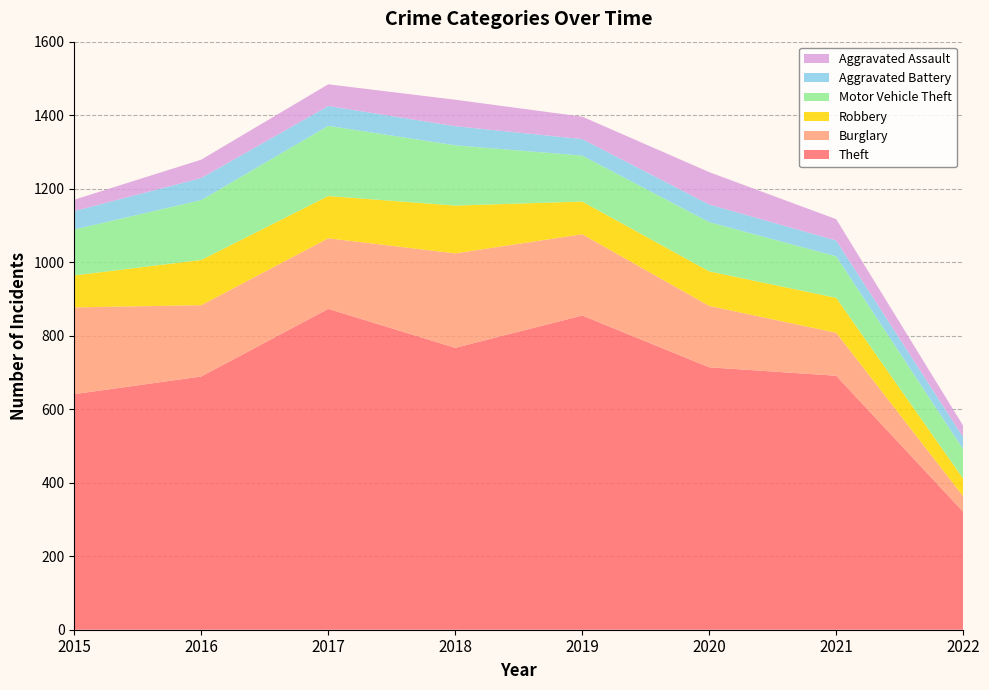

Reading left to right, transcribe all the data shown in this chart.

Theft: 2015=641	2016=689	2017=873	2018=767	2019=855	2020=714	2021=691	2022=321
Burglary: 2015=236	2016=194	2017=192	2018=257	2019=221	2020=167	2021=117	2022=42
Robbery: 2015=87	2016=123	2017=115	2018=130	2019=89	2020=94	2021=95	2022=48
Motor Vehicle Theft: 2015=125	2016=163	2017=191	2018=164	2019=125	2020=134	2021=113	2022=80
Aggravated Battery: 2015=50	2016=60	2017=54	2018=52	2019=45	2020=48	2021=43	2022=33
Aggravated Assault: 2015=31	2016=50	2017=59	2018=72	2019=61	2020=88	2021=58	2022=31